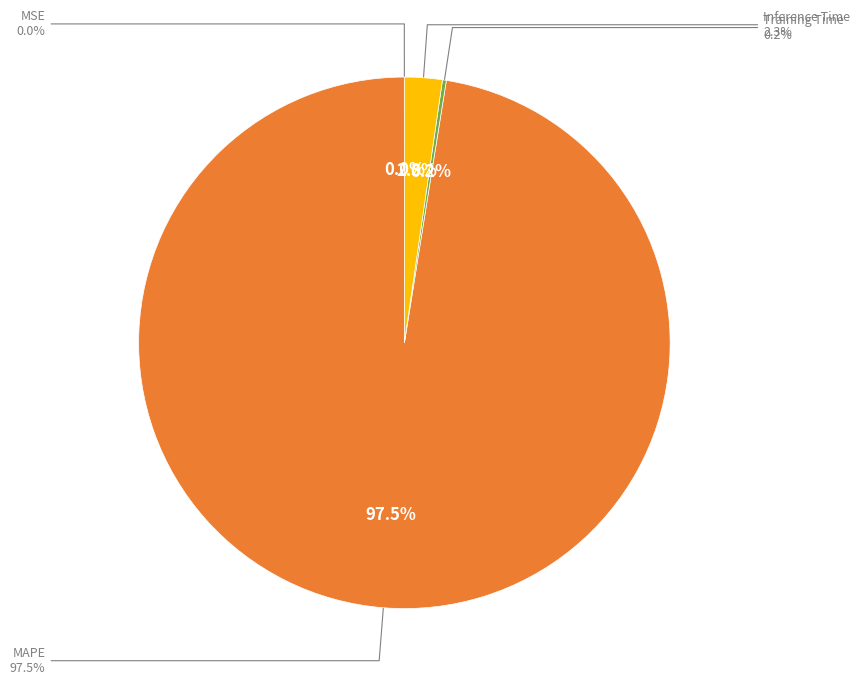

To the nearest percent, what is the average slice percentage?

25%